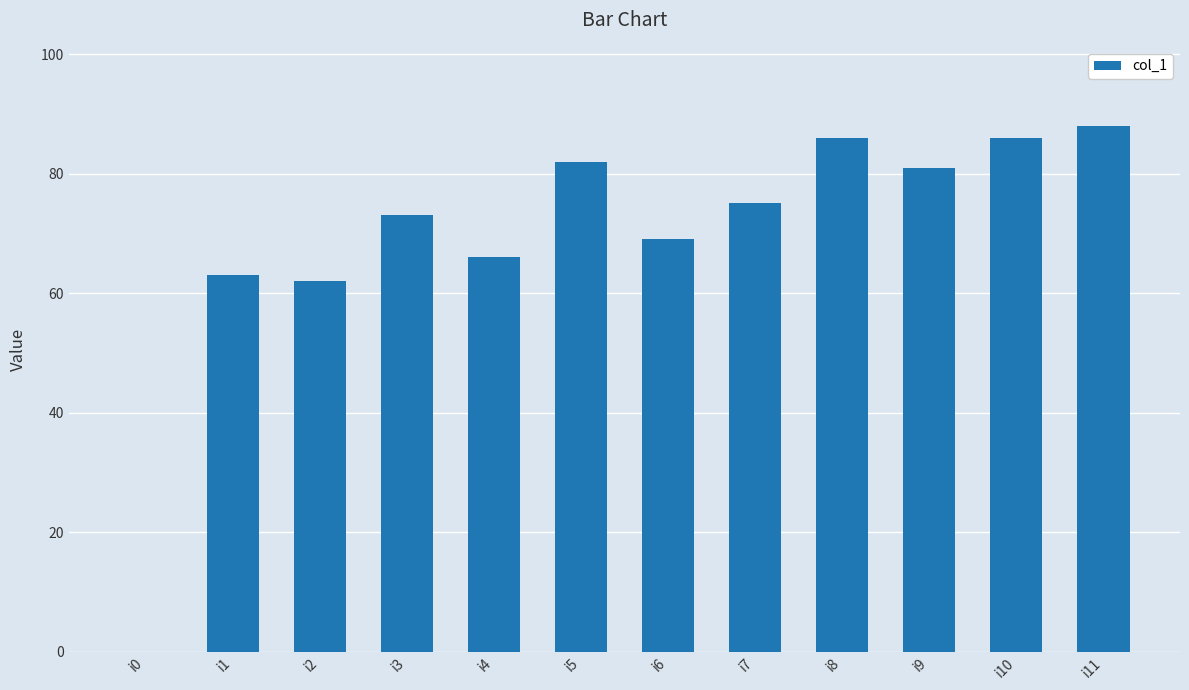

What is the maximum value shown in the chart?

88